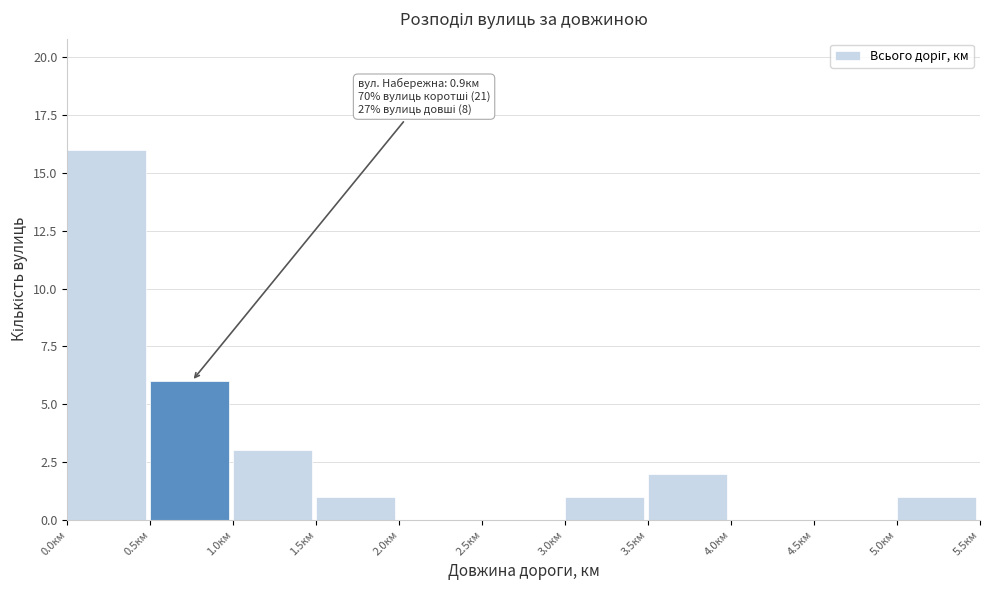

Over which range of the x-axis is the bar tallest?

0.0 to 0.5